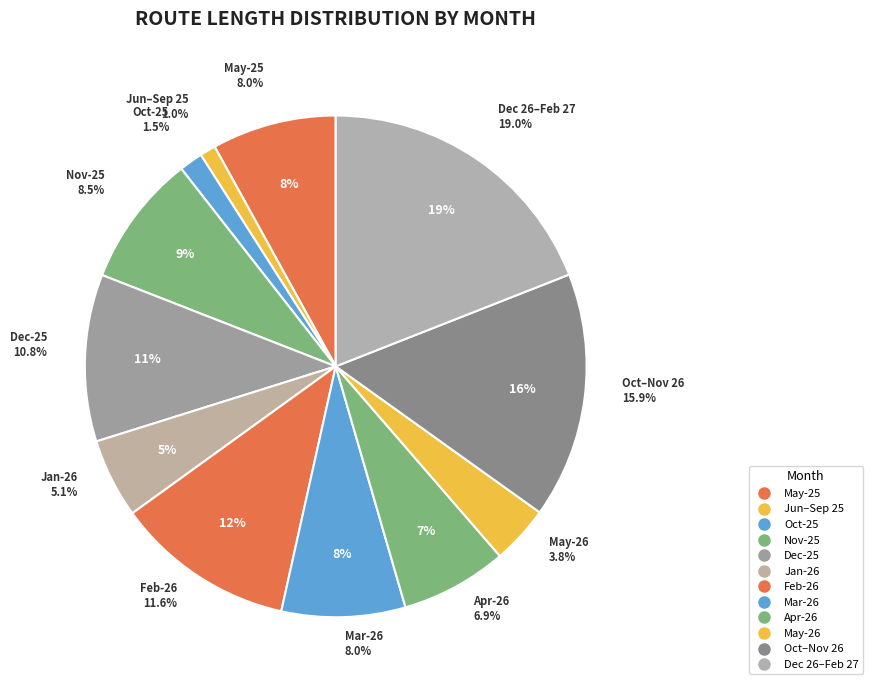

Between Mar-26 and May-25, which is larger?

May-25